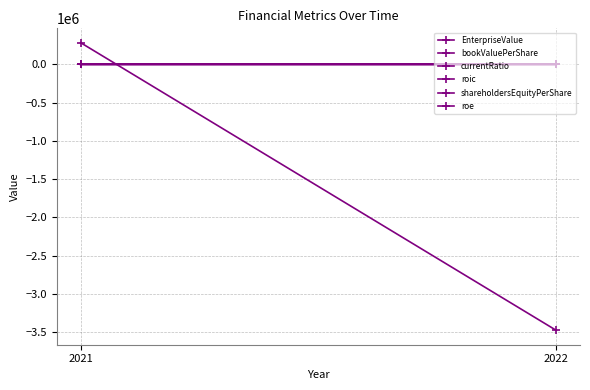

Which series has the largest total across all categories?

currentRatio